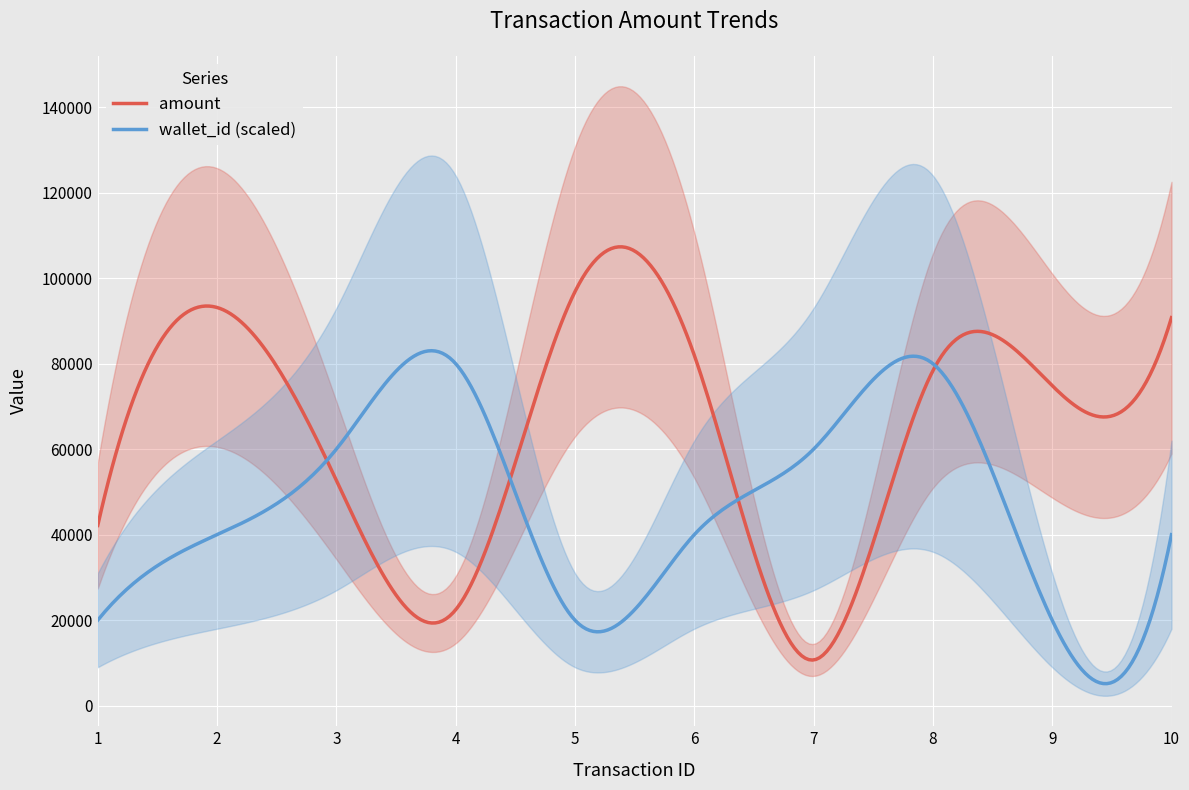

At which label does amount reach its minimum?

7